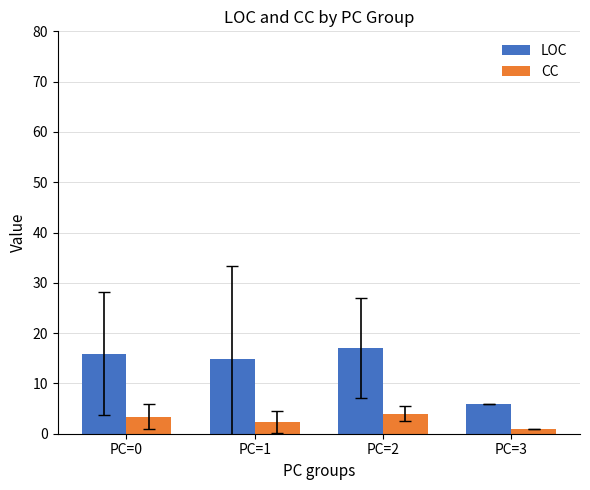

What is the spread (max minus min) of values at PC=0?

12.6